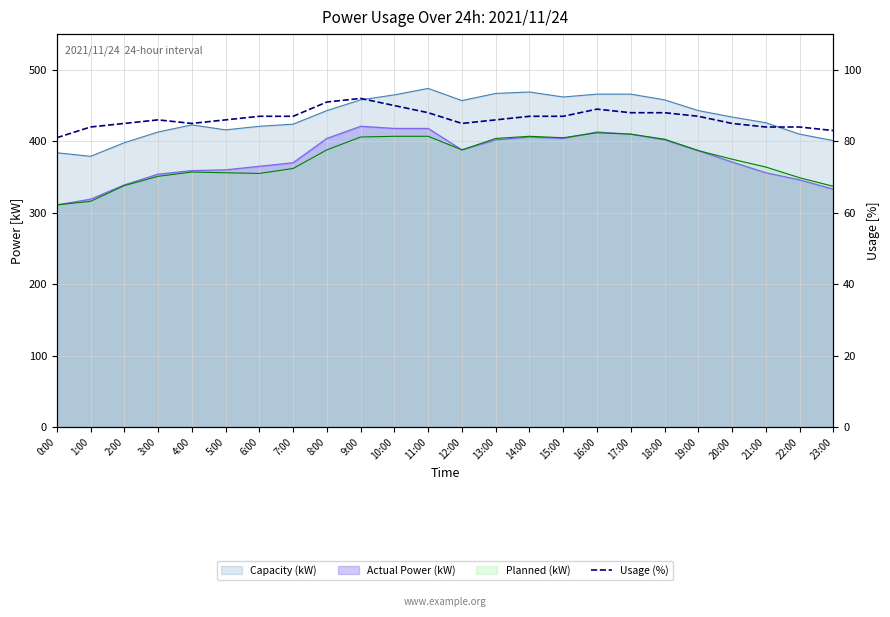

What is the ratio of the value at 0:00 to the value at 8:00?

0.9